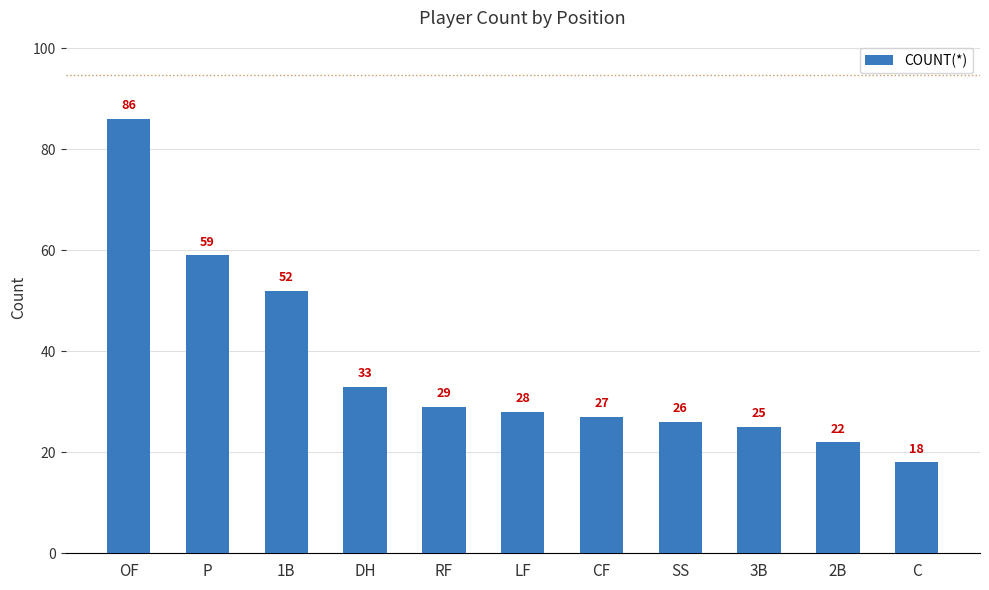

What is the sum of all values?

405